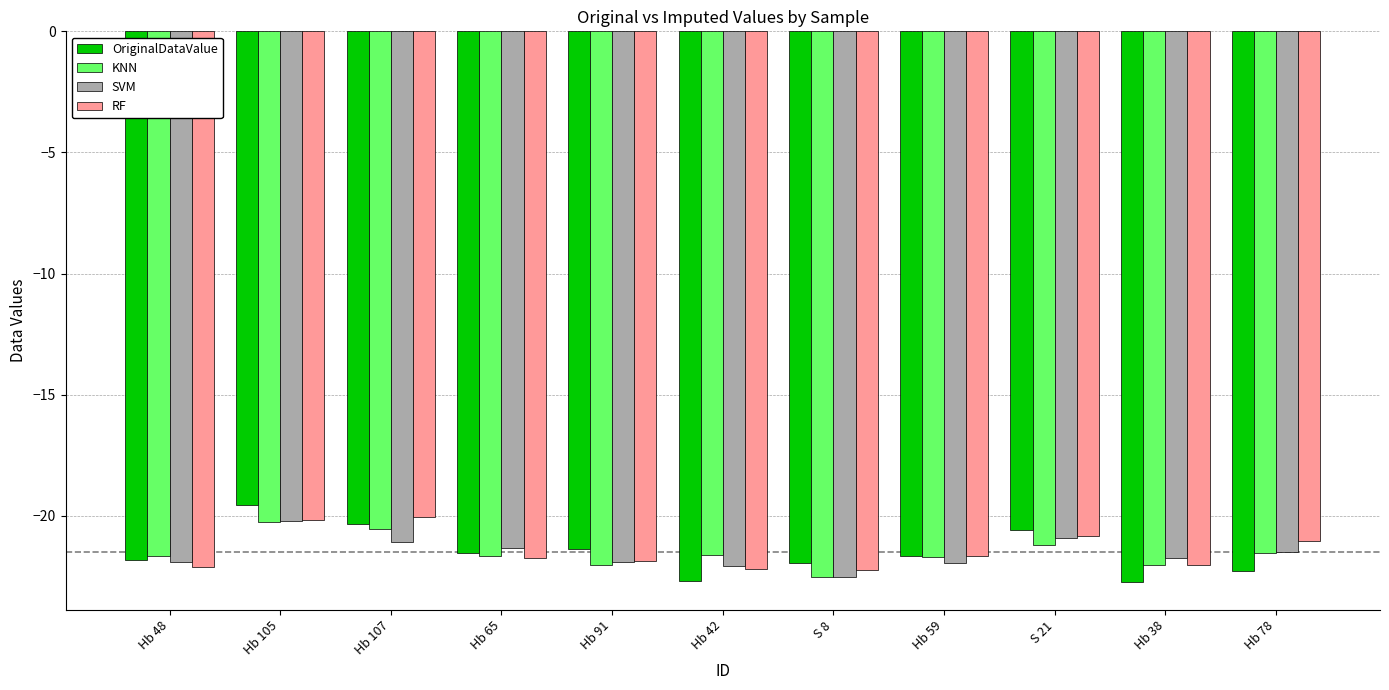

Which series changed the most between Hb 48 and Hb 105?

OriginalDataValue